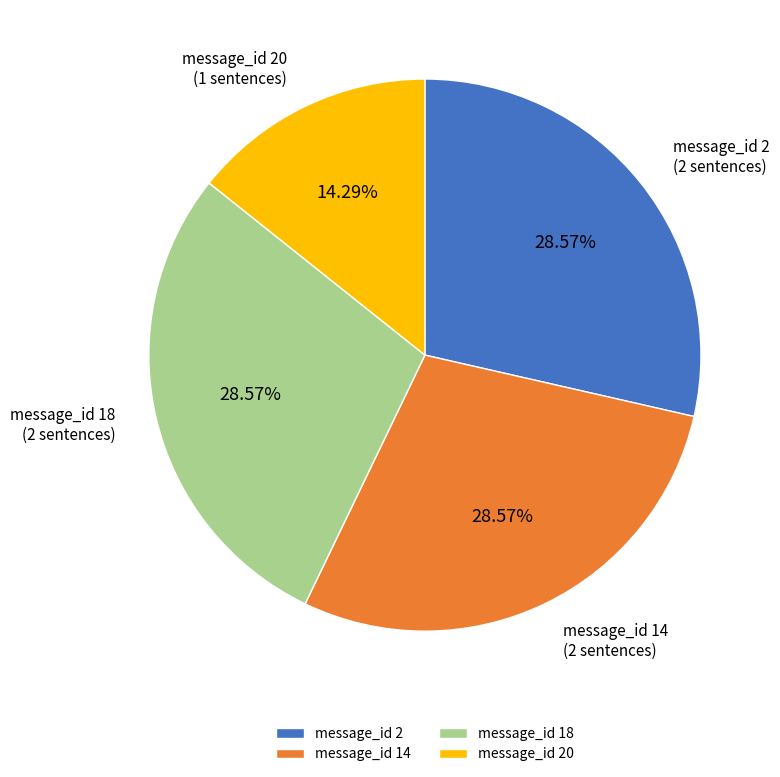

To the nearest percent, what percentage of the pie is message_id 2?

29%